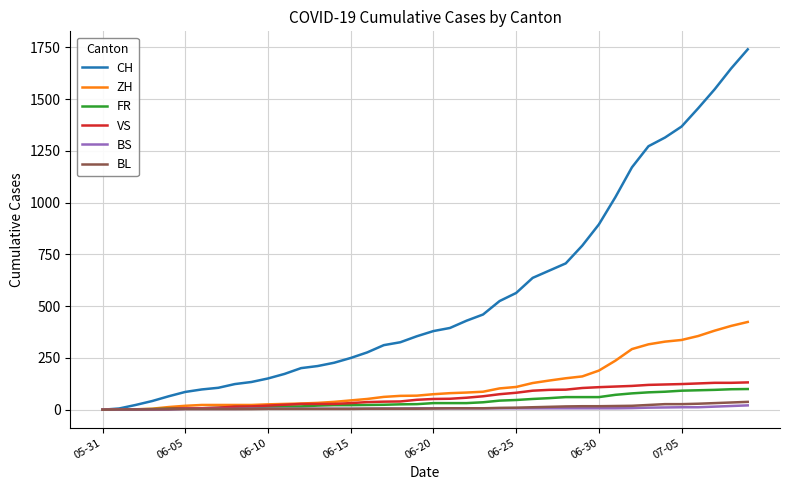

What is the difference between the second highest and second lowest values in the FR series?

99